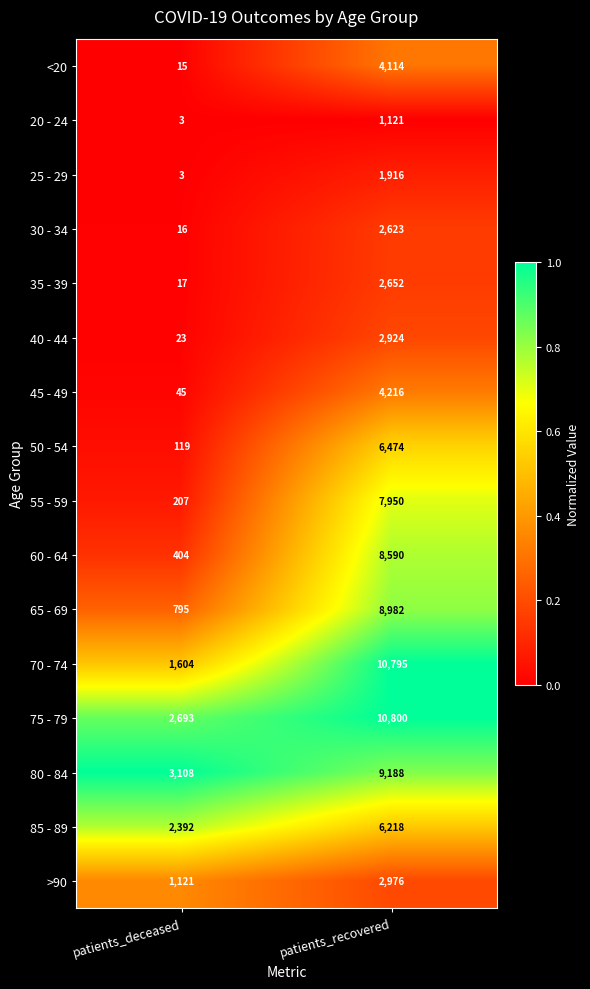

Is it true that 45 - 49 equals 5702 at patients_recovered?

False